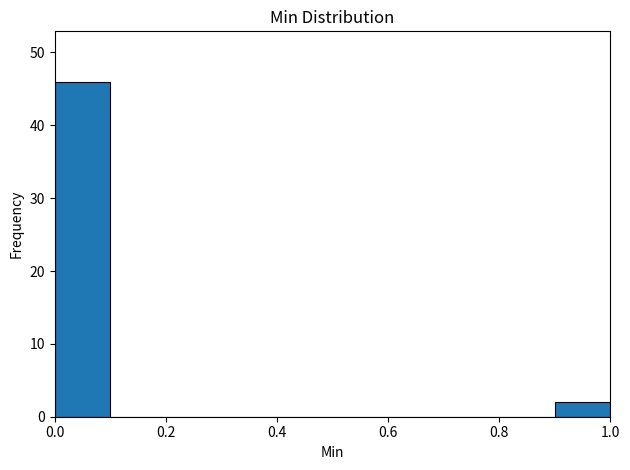

What is the height of the bar covering 0.0 to 0.1 on the x-axis? The values are not printed on the chart, so give them approximately, as read against the axis.

46